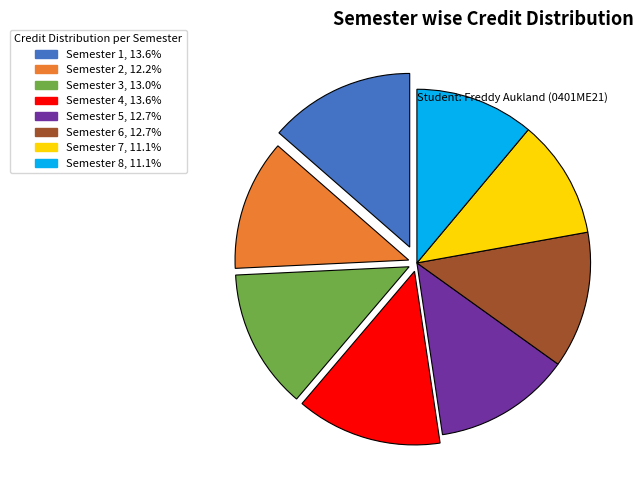

How many segments does this pie chart have?

8